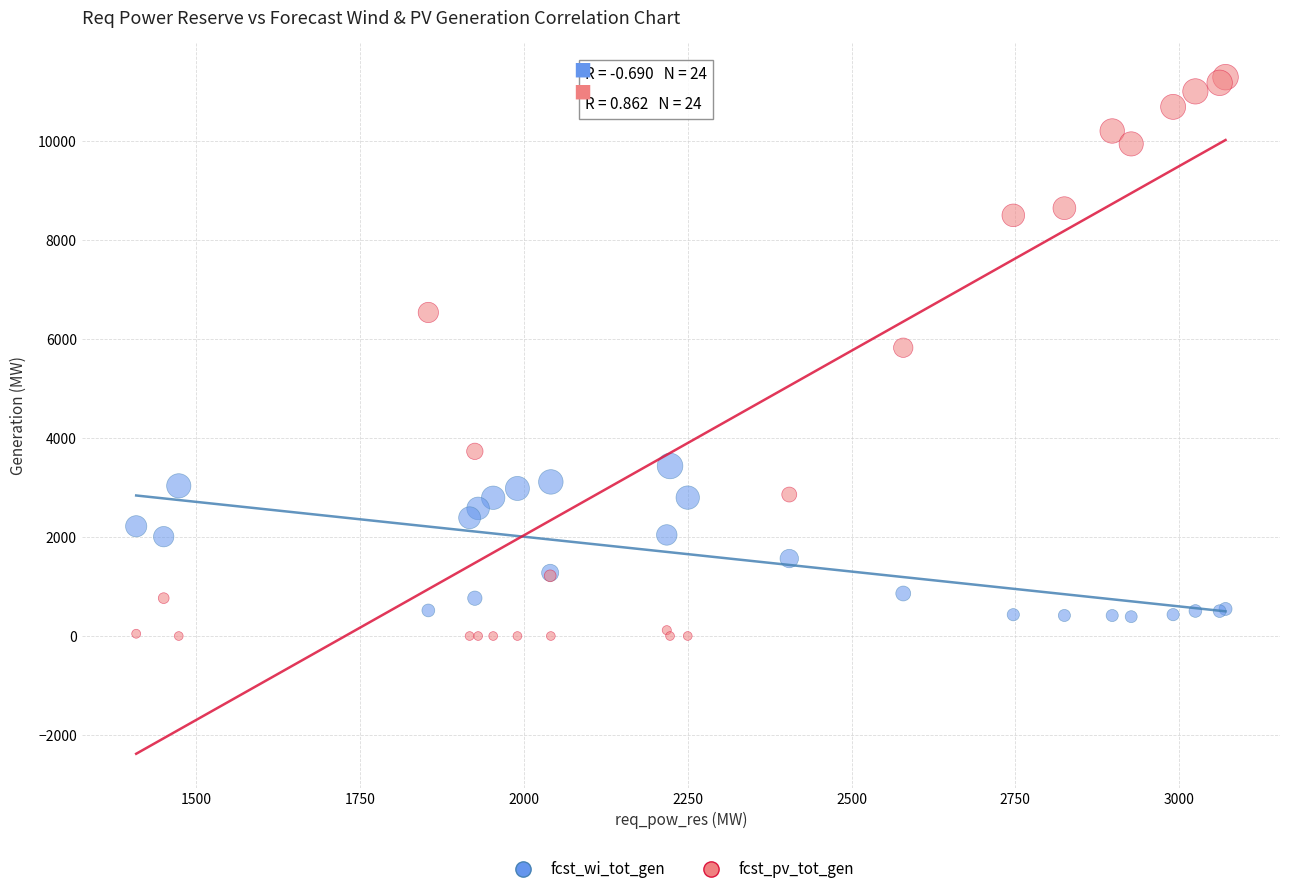

Which series reaches the minimum Y coordinate?

fcst_pv_tot_gen